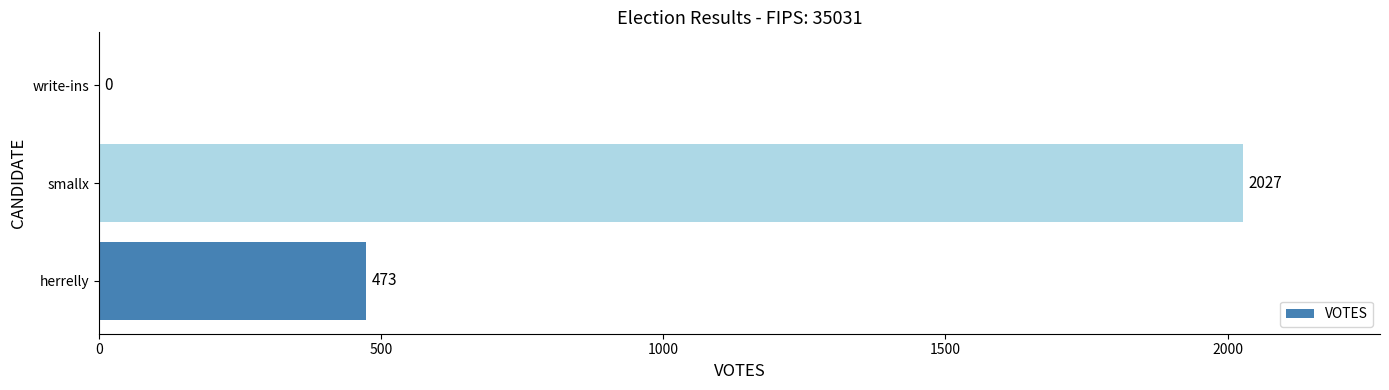

Are the bars horizontal?

Yes